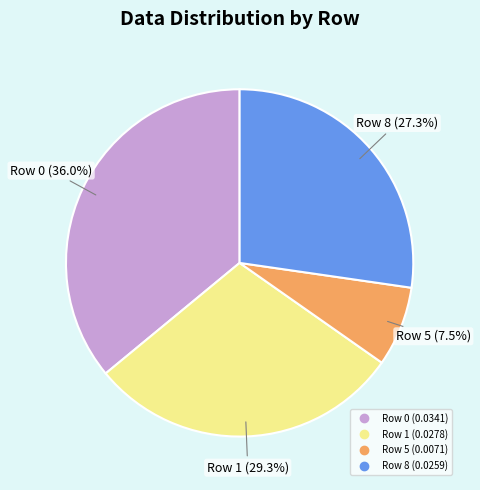

Is there a majority slice in this chart?

No